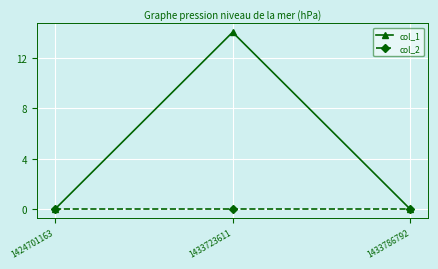

What is the sum of all col_1 values?

14